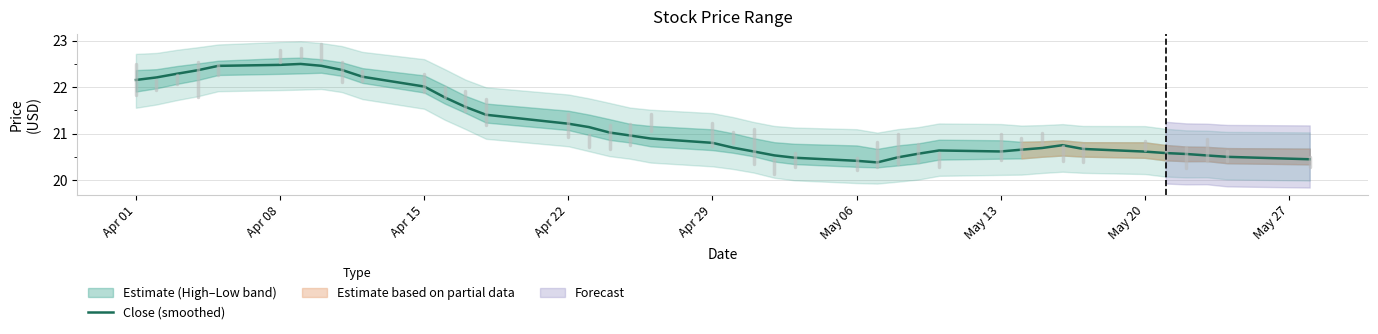

The value of Close (smoothed) at Apr 22 is 11.6. True or false?

False